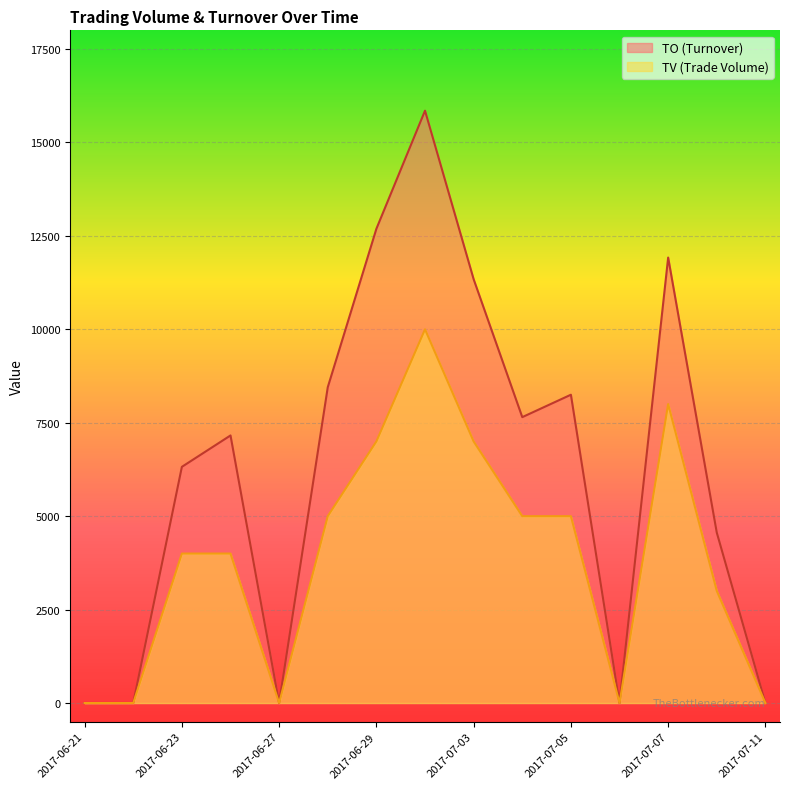

Reading left to right, extract all data points from this chart.

TO: 0	0	6320	7160	0	8450	12690	15850	11340	7650	8250	0	11920	4560	0
TV: 0	0	4000	4000	0	5000	7000	10000	7000	5000	5000	0	8000	3000	0